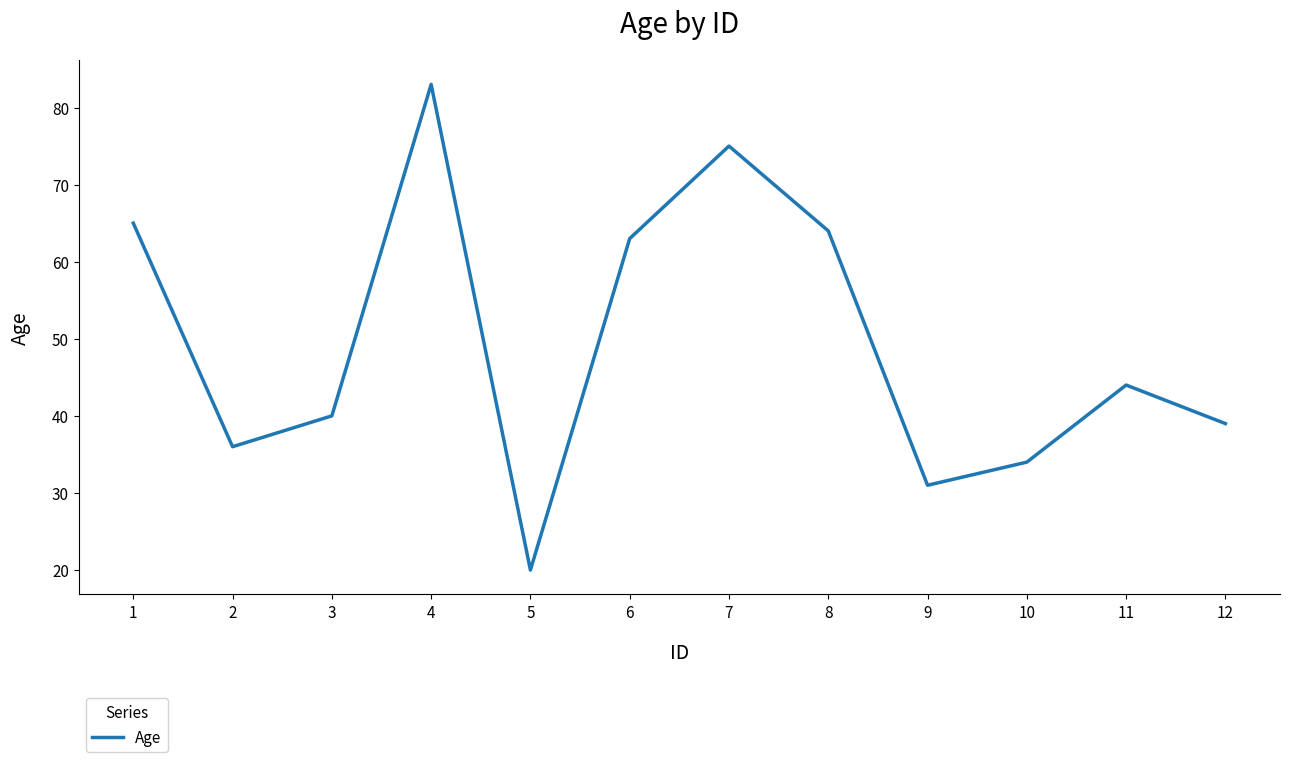

What is the greatest value displayed?

83